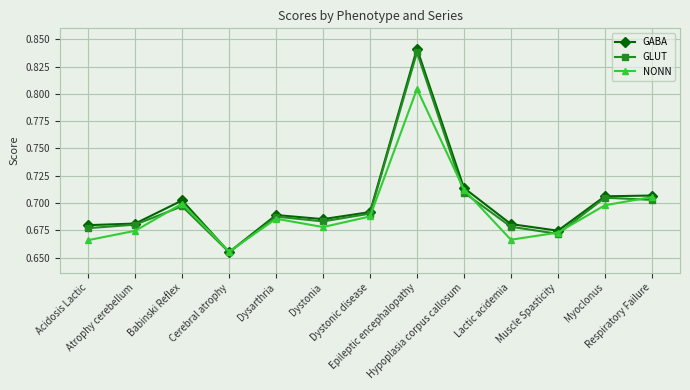

How many GABA values are between 0 and 1?

13